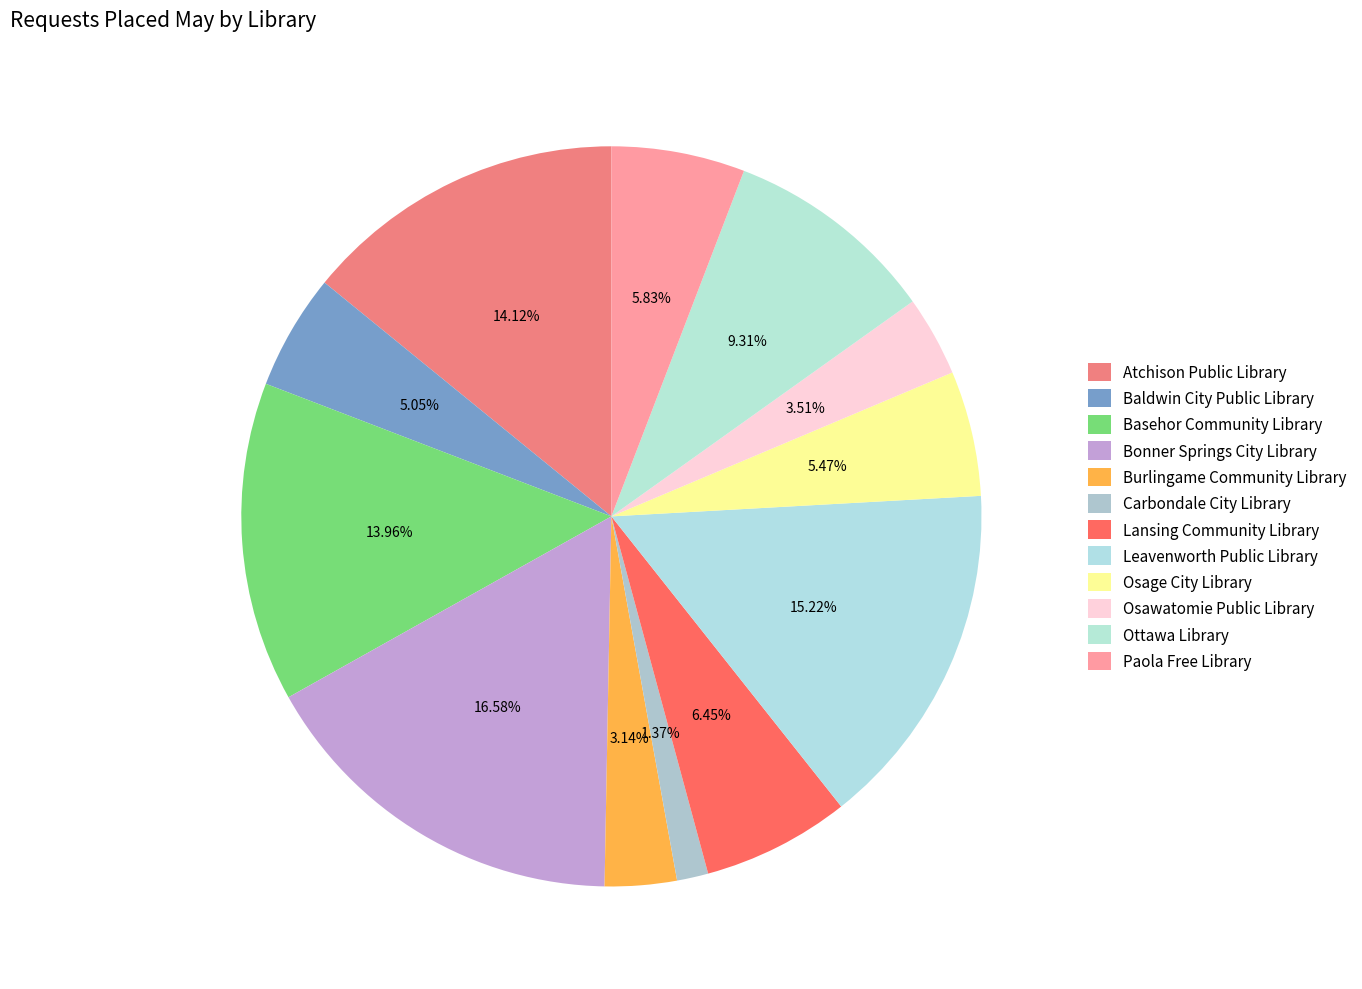

How many slices are in this pie chart?

12